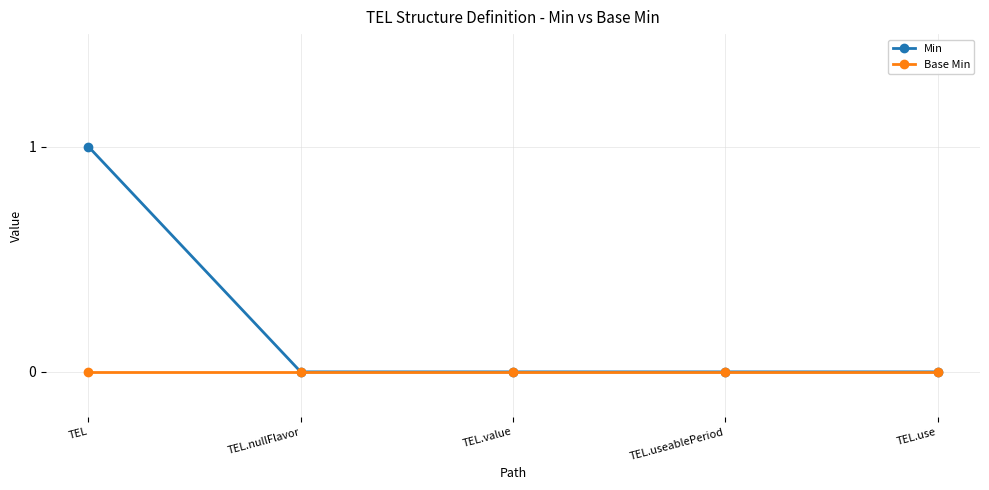

Reading left to right, extract all data points from this chart.

Min: 1	0	0	0	0
Base Min: 0	0	0	0	0